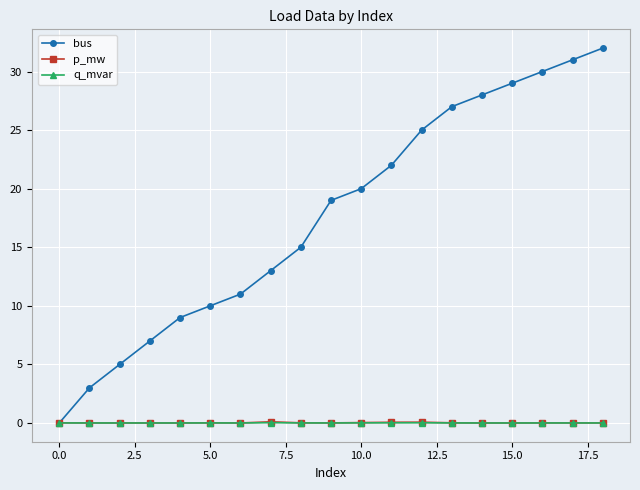

What is the difference between the second highest and second lowest values in the p_mw series?

0.1